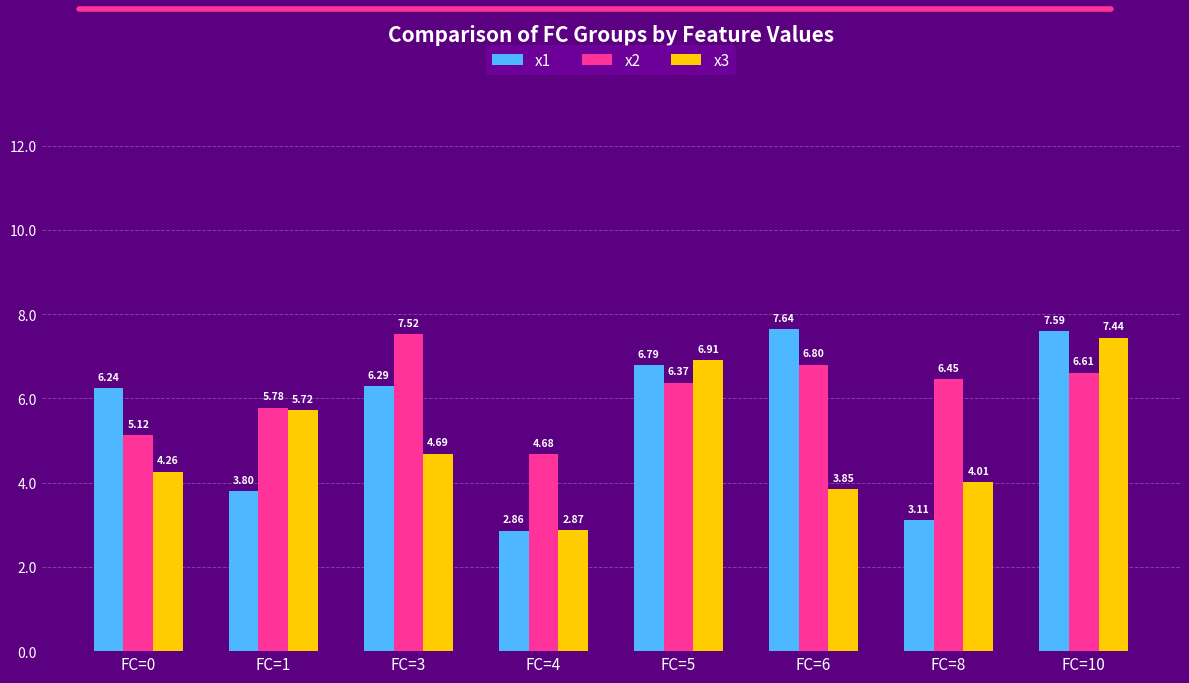

Which series has the widest spread of values?

x1